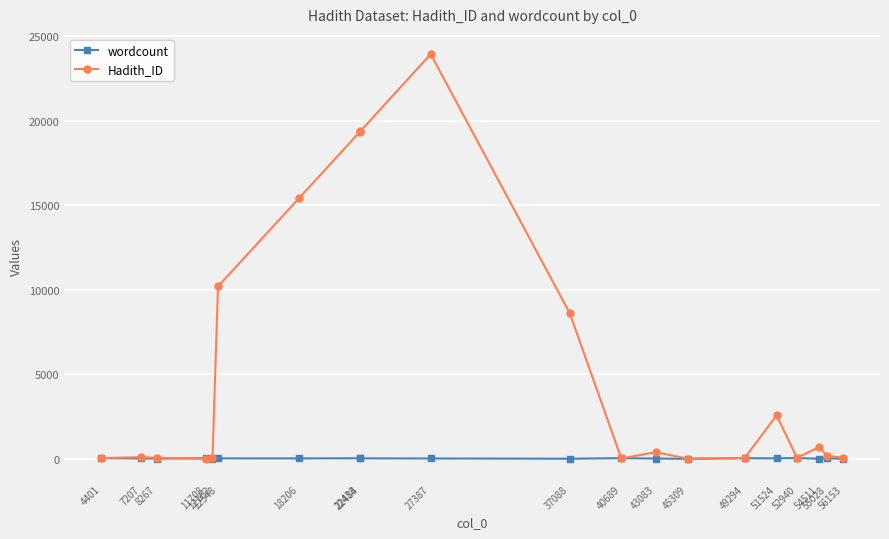

The value of wordcount at 11708 is 39. True or false?

True